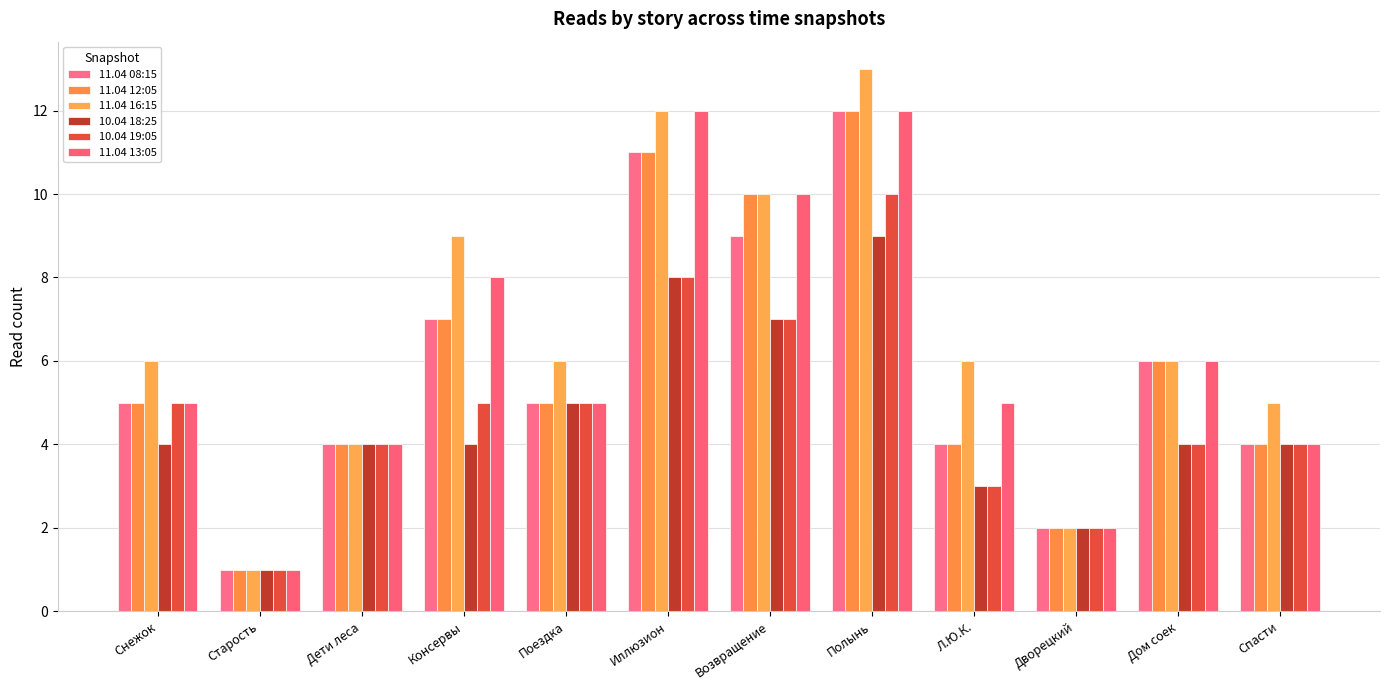

Rank the series at Дети леса from lowest to highest value.

11.04 08:15, 11.04 12:05, 11.04 16:15, 10.04 18:25, 10.04 19:05, 11.04 13:05